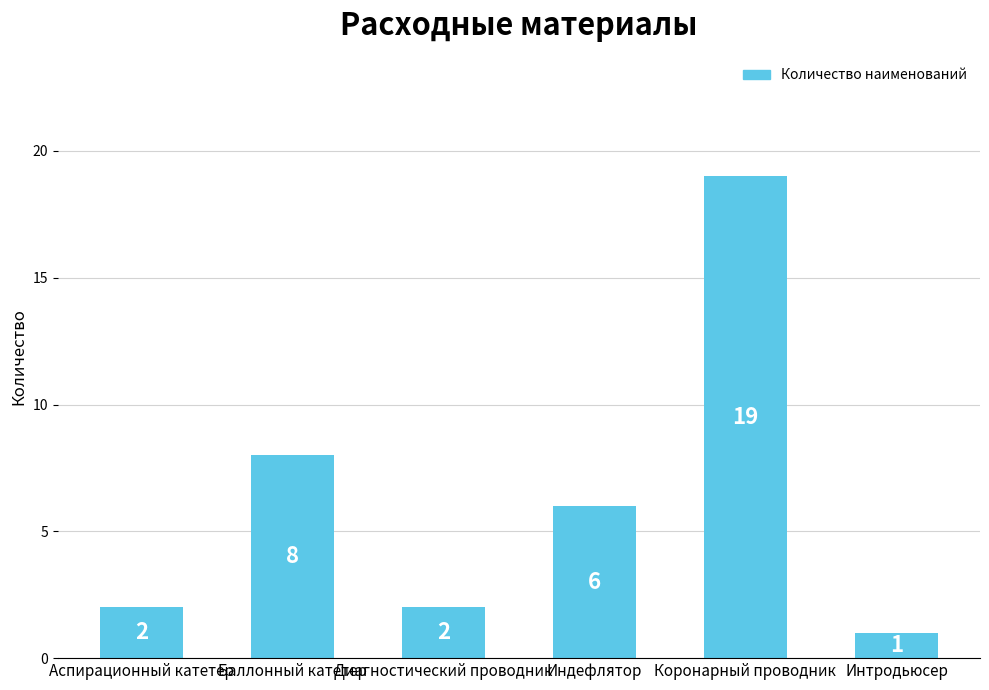

Reading right to left, transcribe all the data shown in this chart.

1	19	6	2	8	2